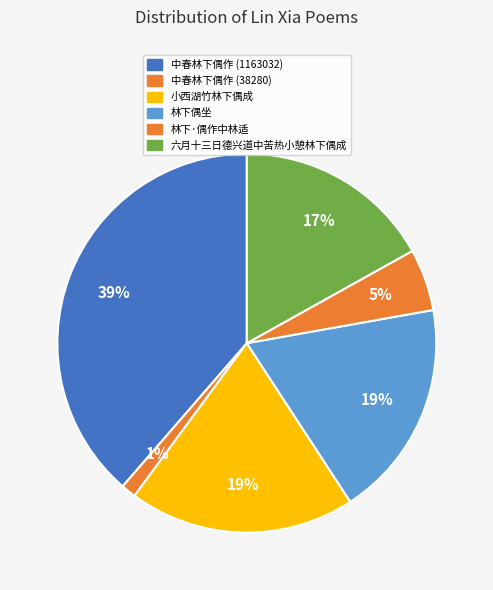

Rank the categories by value from lowest to highest.

中春林下偶作 (38280), 林下·偶作中林适, 六月十三日德兴道中苦热小憩林下偶成, 林下偶坐, 小西湖竹林下偶成, 中春林下偶作 (1163032)